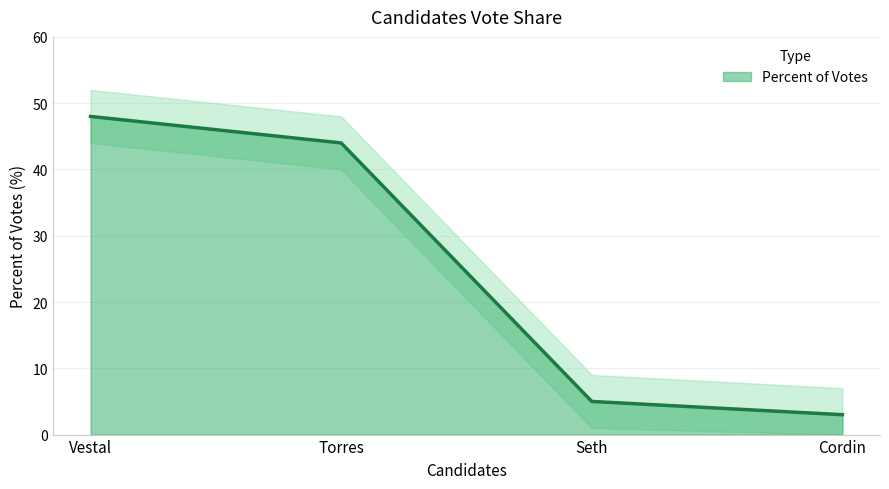

Approximately how many times larger is the value at Vestal compared to Seth?

9.6